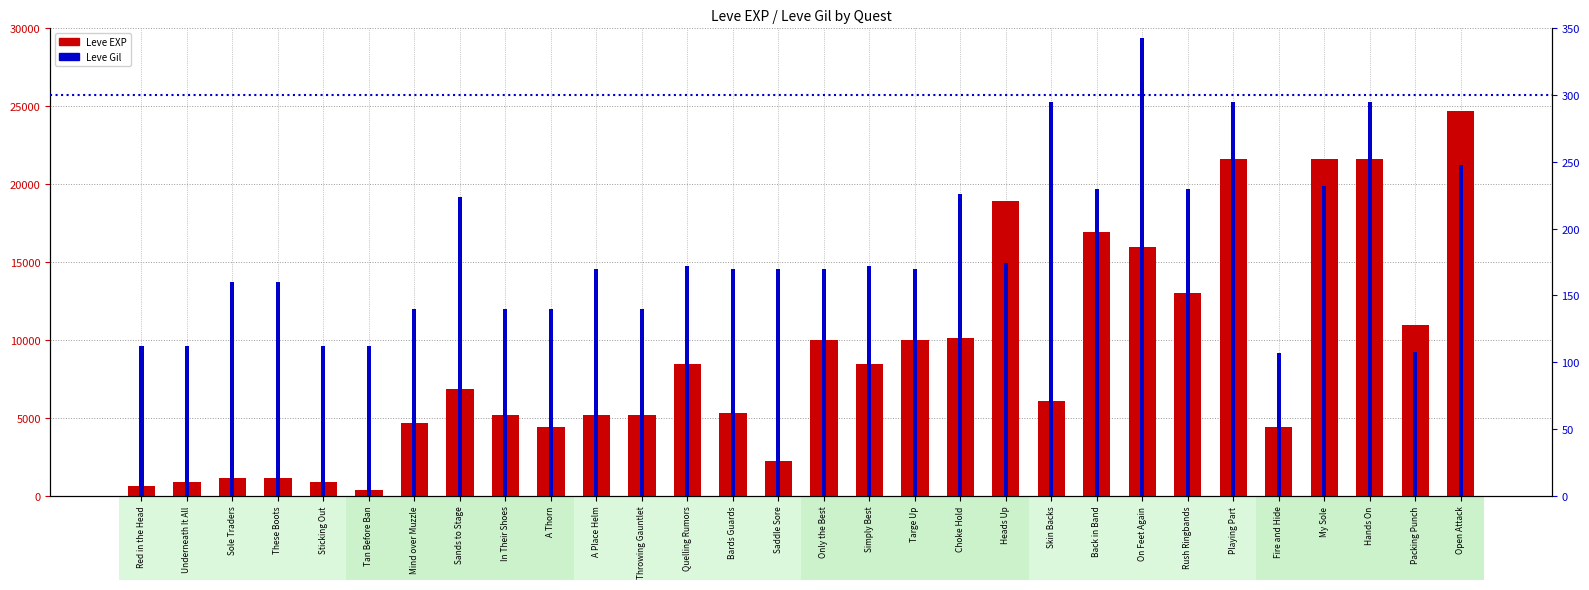

How many data points in Leve Gil are less than 170?

12